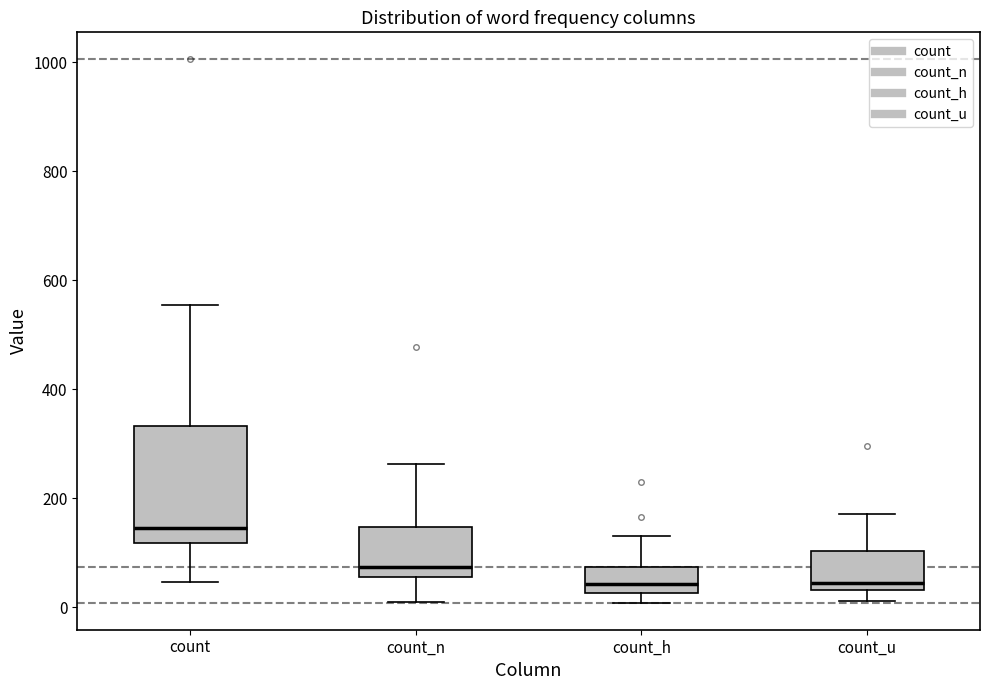

Which box is the tallest, from its lower edge to its upper edge?

count